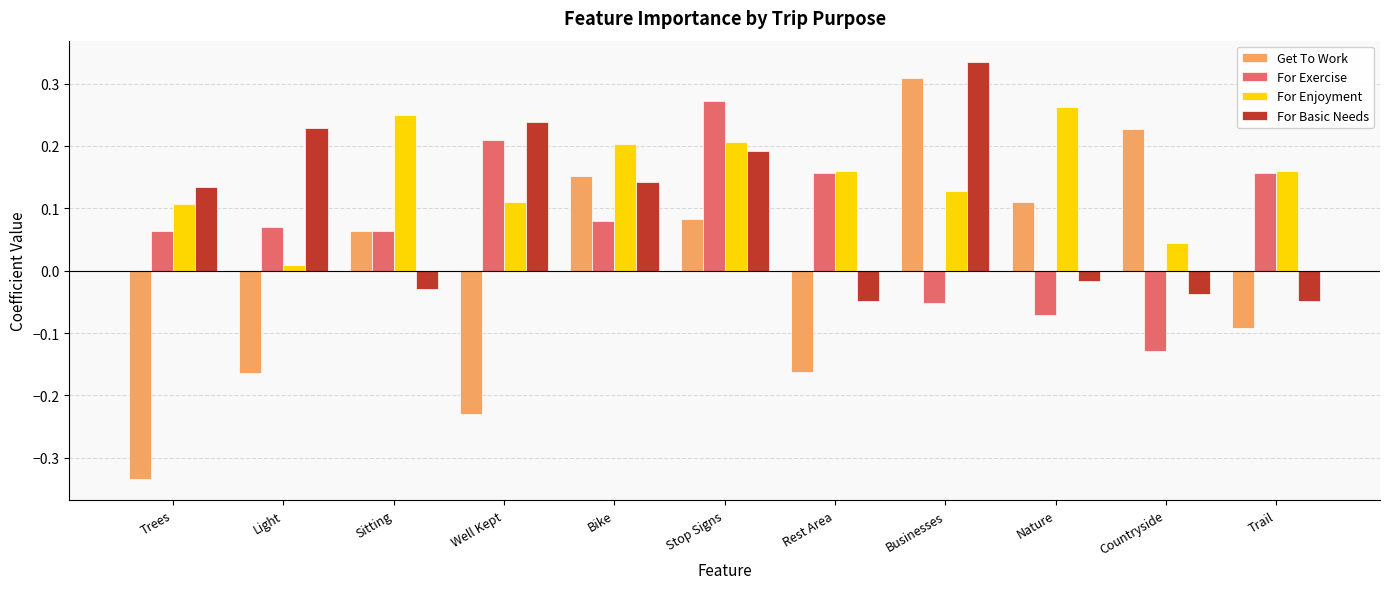

Rank the series at Light from highest to lowest value.

For Basic Needs, For Exercise, For Enjoyment, Get To Work